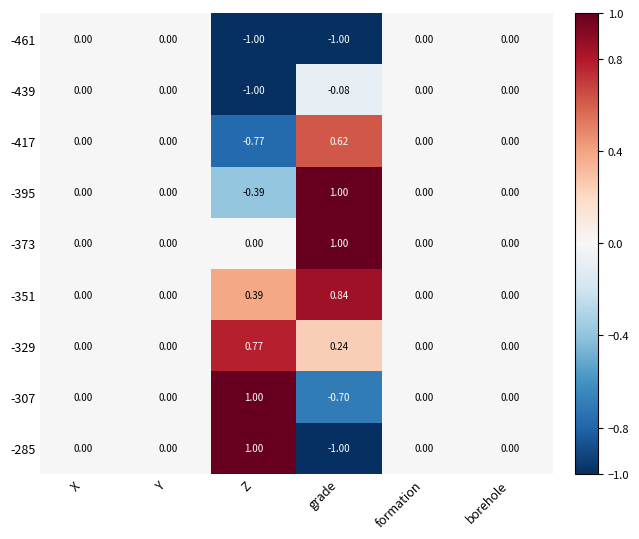

Is the value of -395 at Z greater than the value of -285 at formation?

No